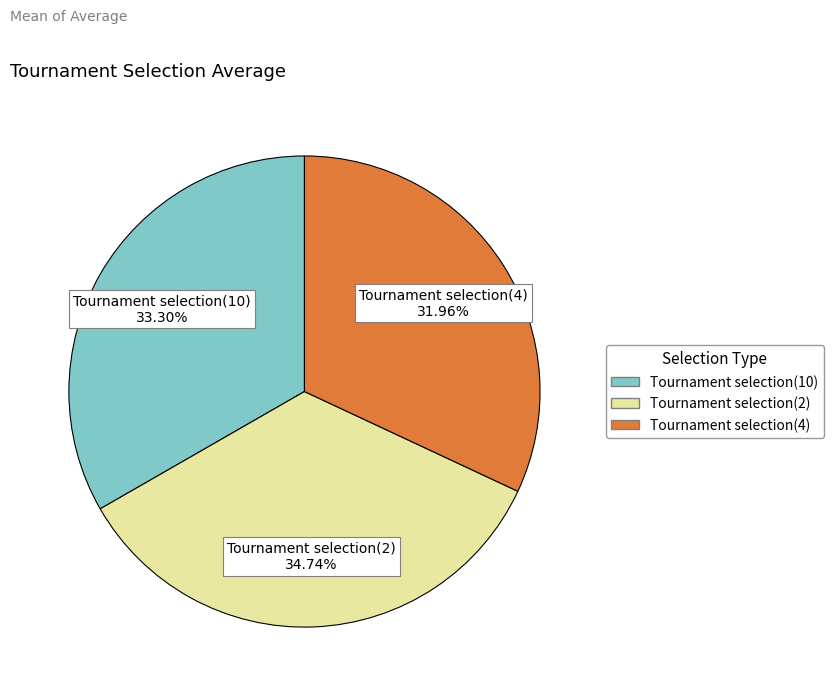

Between Tournament selection(10) and Tournament selection(4), which is larger?

Tournament selection(10)